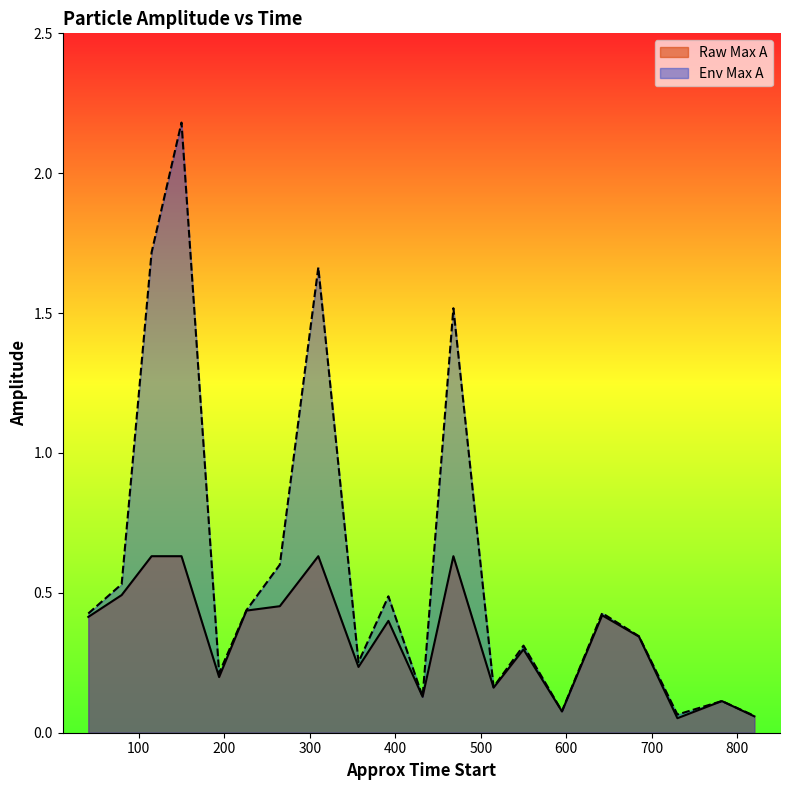

In Raw Max A, how many points are higher than both neighbors (excluding endpoints)?

6